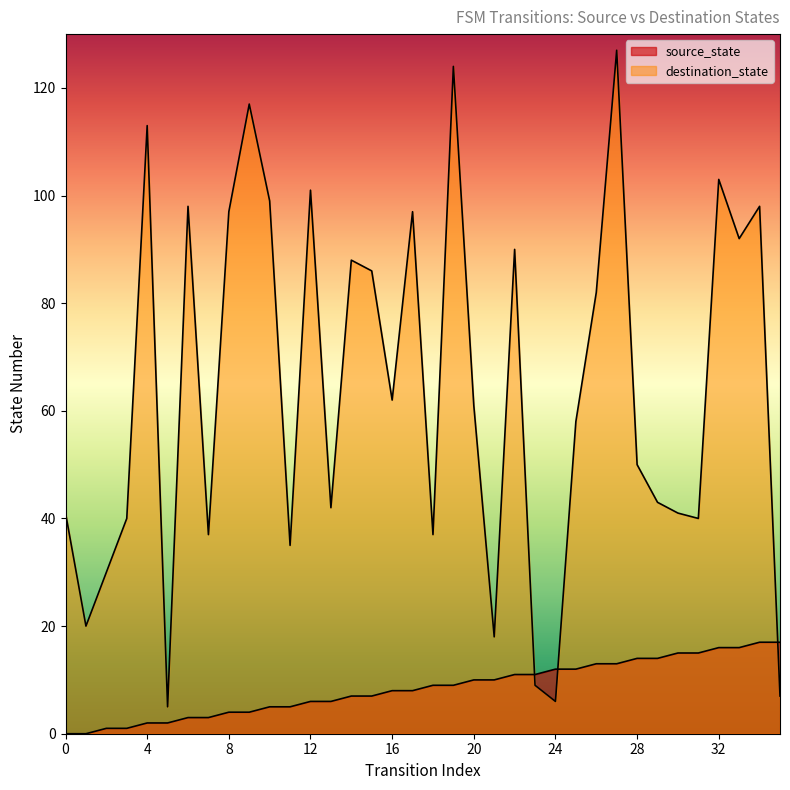

Reading left to right, transcribe all the data shown in this chart.

source_state: 0	0	1	1	2	2	3	3	4	4	5	5	6	6	7	7	8	8	9	9	10	10	11	11	12	12	13	13	14	14	15	15	16	16	17	17
destination_state: 41	20	30	40	113	5	98	37	97	117	99	35	101	42	88	86	62	97	37	124	61	18	90	9	6	58	82	127	50	43	41	40	103	92	98	7